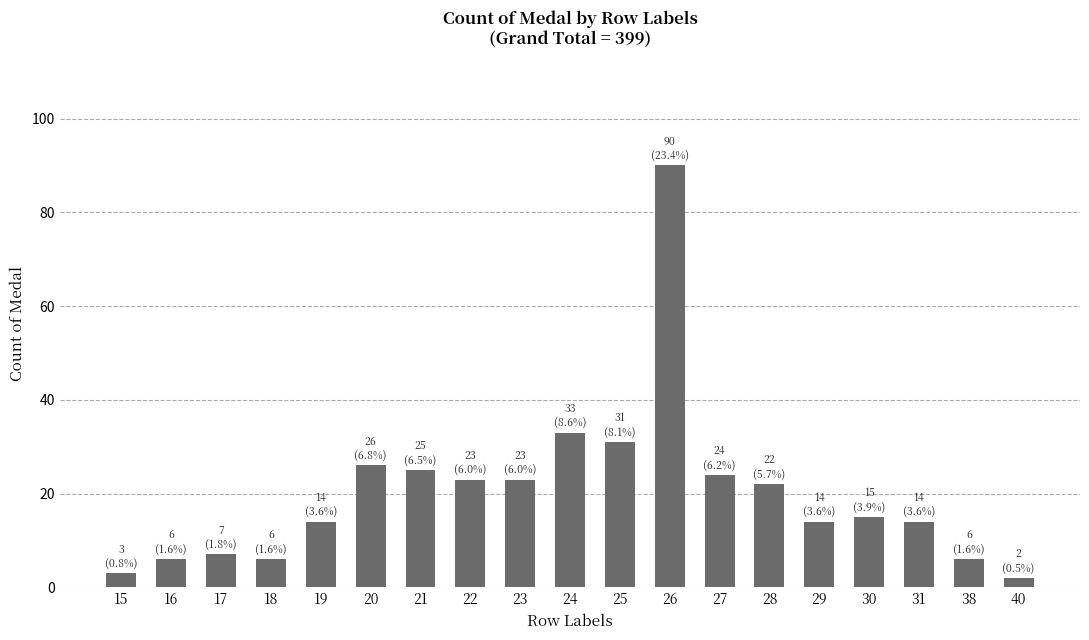

The chart shows a value of 30 at 23. True or false?

False